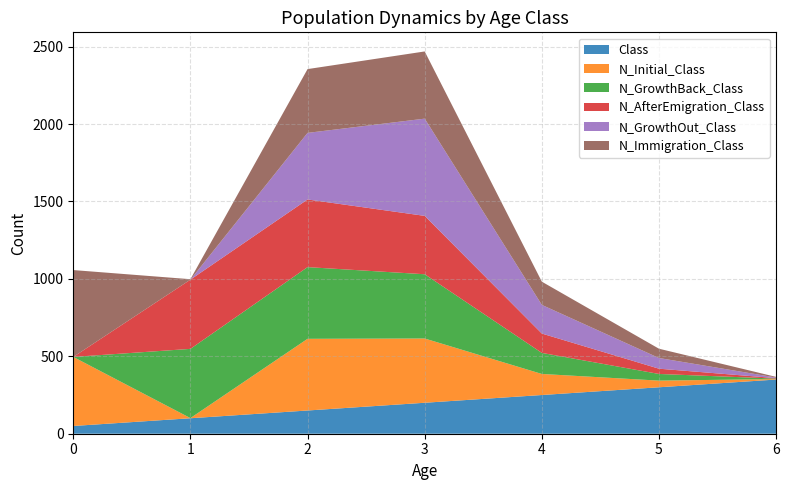

Reading right to left, transcribe all the data shown in this chart.

Class: 6=350	5=300	4=250	3=200	2=150	1=100	0=50
N_Initial_Class: 6=3	5=43	4=136	3=415	2=463	1=1	0=446
N_GrowthBack_Class: 6=3	5=43	4=136	3=415	2=463	1=447	0=0
N_AfterEmigration_Class: 6=3	5=34	4=125	3=377	2=437	1=447	0=0
N_GrowthOut_Class: 6=4	5=69	4=185	3=628	2=430	1=0	0=0
N_Immigration_Class: 6=4	5=60	4=150	3=434	2=412	1=3	0=561